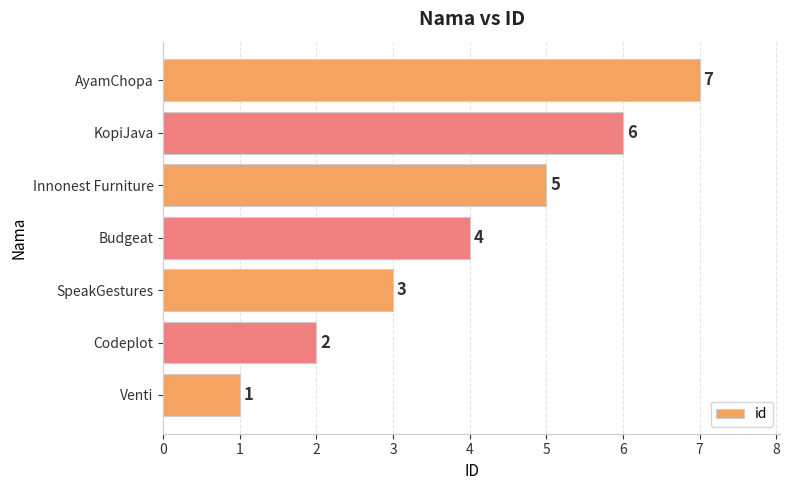

What is the average value?

4